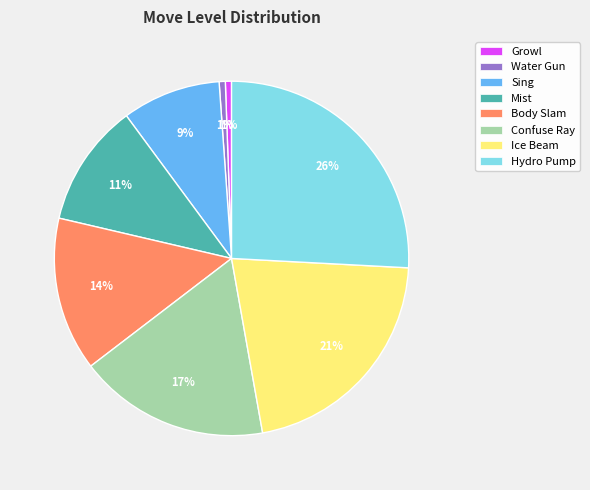

What percentage is the Body Slam slice, to the nearest percent?

14%